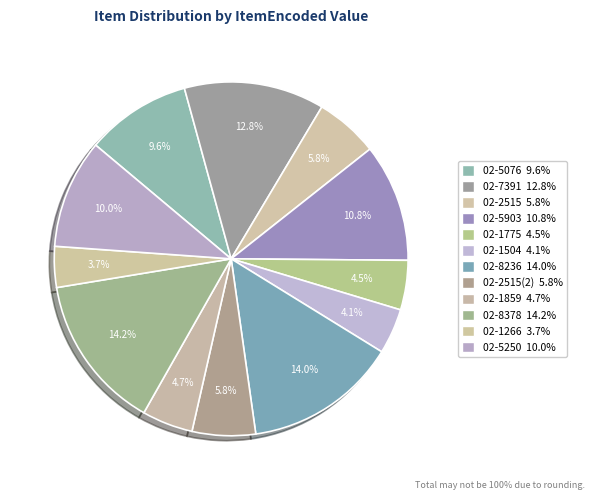

How many segments does this pie chart have?

12